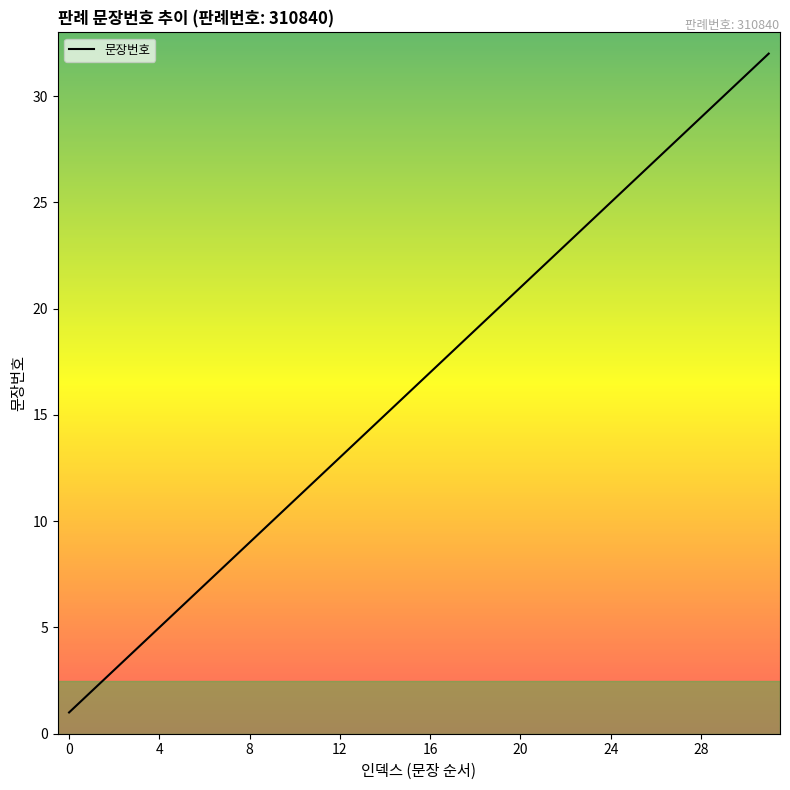

What is the greatest value displayed?

32